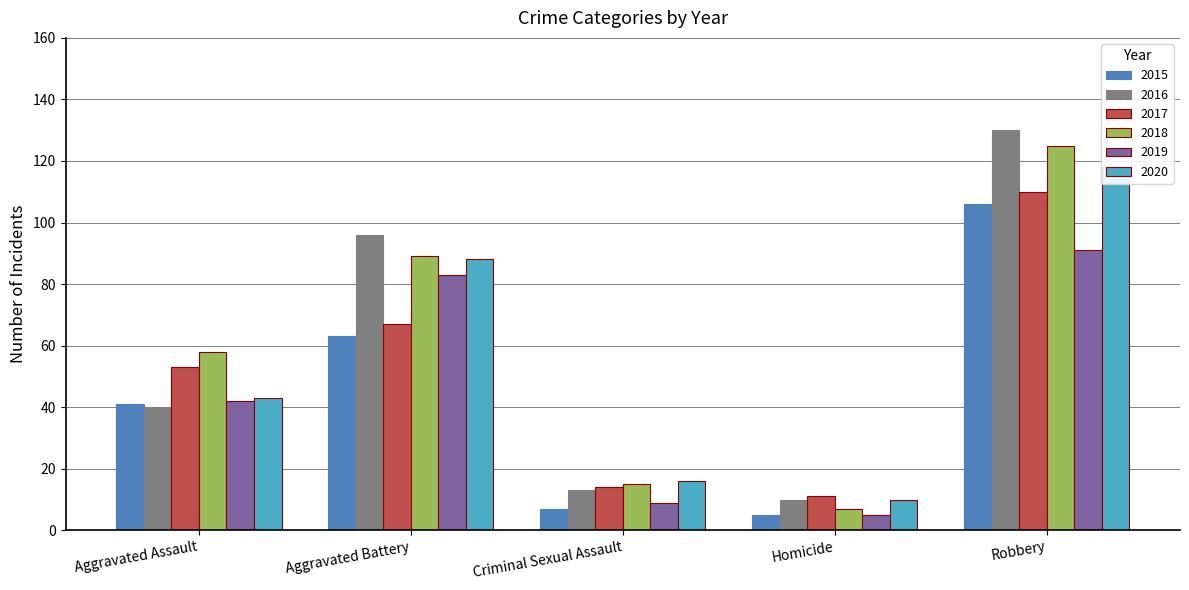

Reading left to right, what are all the values shown in this chart?

2015: Aggravated Assault=41	Aggravated Battery=63	Criminal Sexual Assault=7	Homicide=5	Robbery=106
2016: Aggravated Assault=40	Aggravated Battery=96	Criminal Sexual Assault=13	Homicide=10	Robbery=130
2017: Aggravated Assault=53	Aggravated Battery=67	Criminal Sexual Assault=14	Homicide=11	Robbery=110
2018: Aggravated Assault=58	Aggravated Battery=89	Criminal Sexual Assault=15	Homicide=7	Robbery=125
2019: Aggravated Assault=42	Aggravated Battery=83	Criminal Sexual Assault=9	Homicide=5	Robbery=91
2020: Aggravated Assault=43	Aggravated Battery=88	Criminal Sexual Assault=16	Homicide=10	Robbery=118